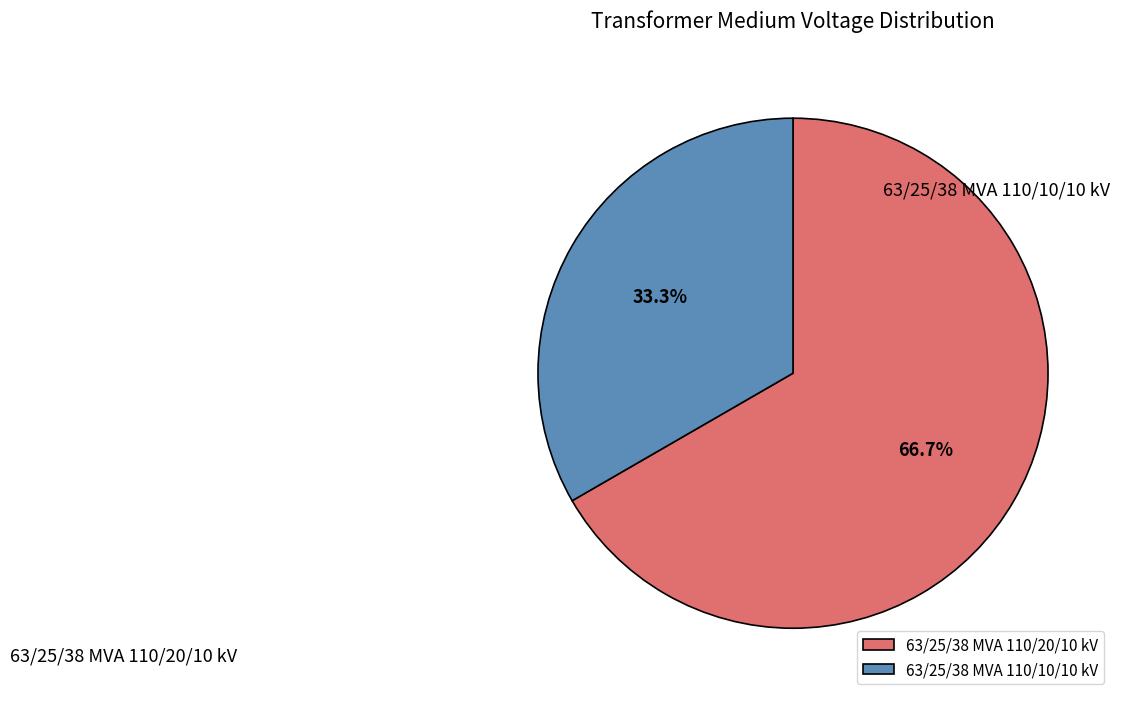

What is the smallest slice in the pie chart?

63/25/38 MVA 110/10/10 kV